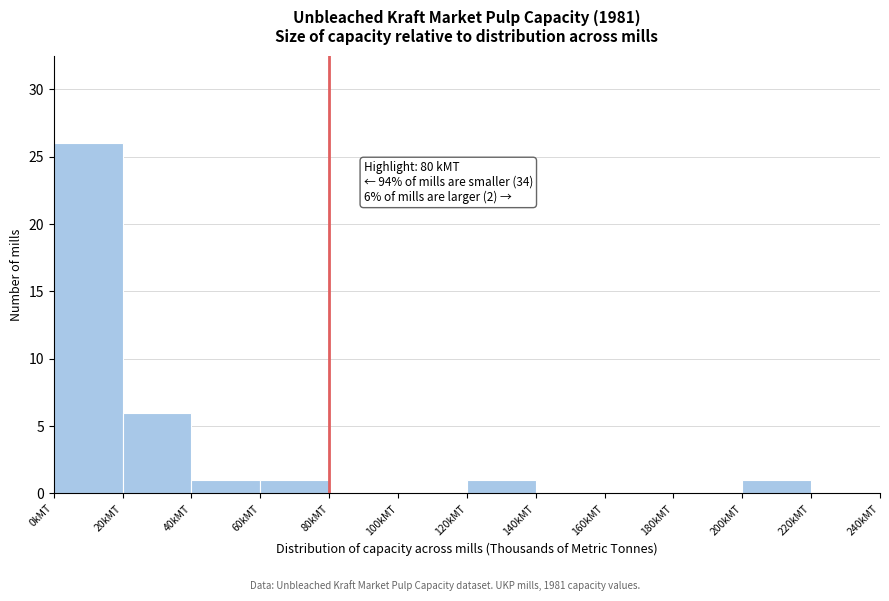

Over which range of the x-axis is the bar tallest?

0 to 20